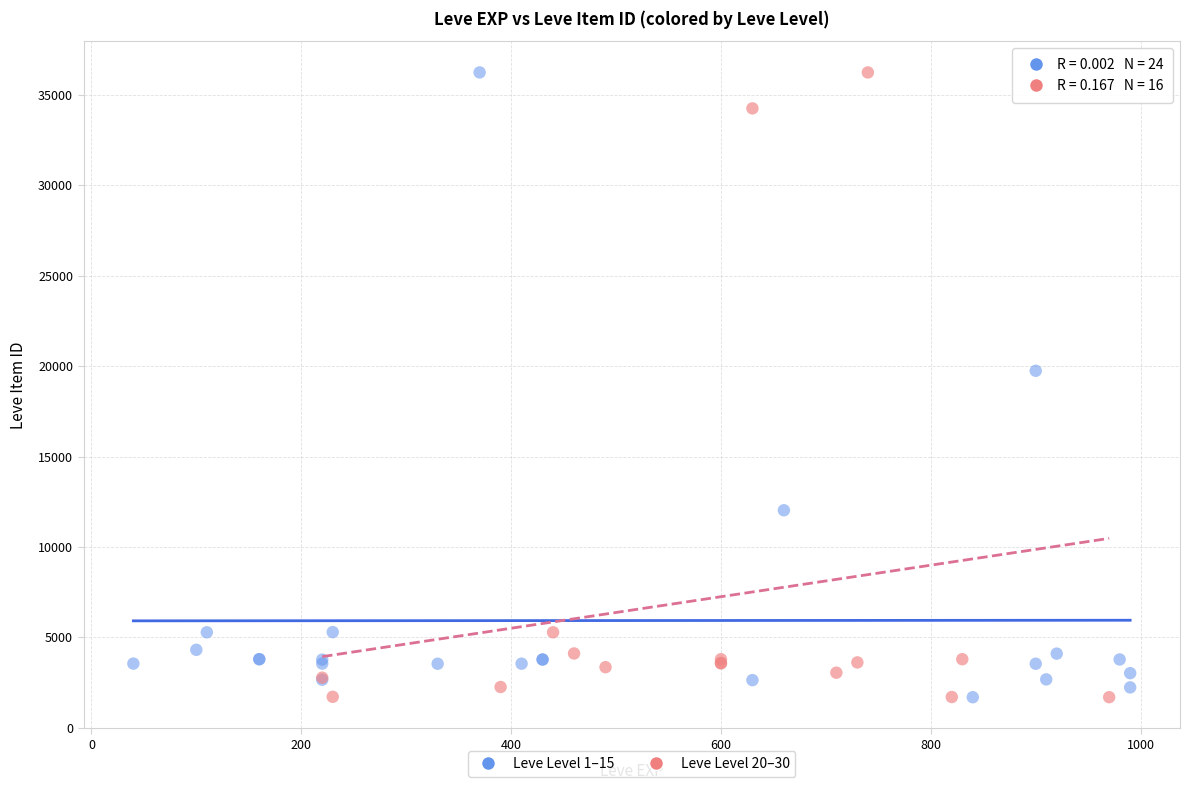

What are all the series names shown in the legend?

Leve Level 1–15, Leve Level 20–30